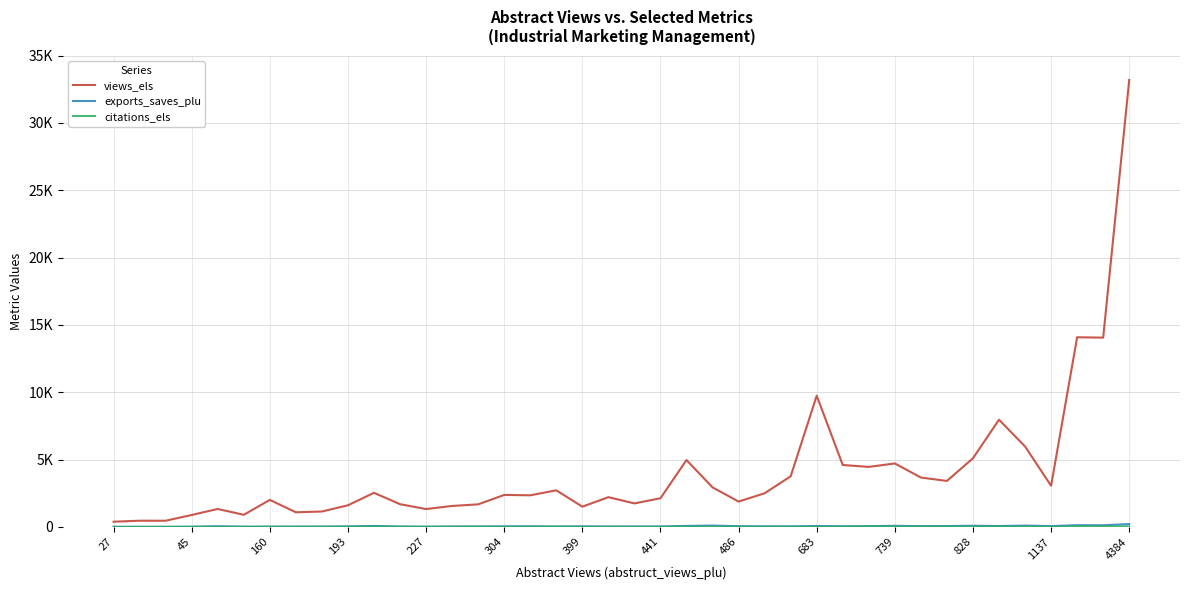

Rank the categories by views_els value from highest to lowest.

39, 37, 38, 27, 34, 35, 33, 22, 30, 28, 29, 26, 31, 32, 36, 23, 17, 739, 25, 15, 16, 19, 21, 399, 24, 20, 828, 14, 683, 4384, 18, 227, 1137, 486, 441, 304, 193, 45, 160, 27